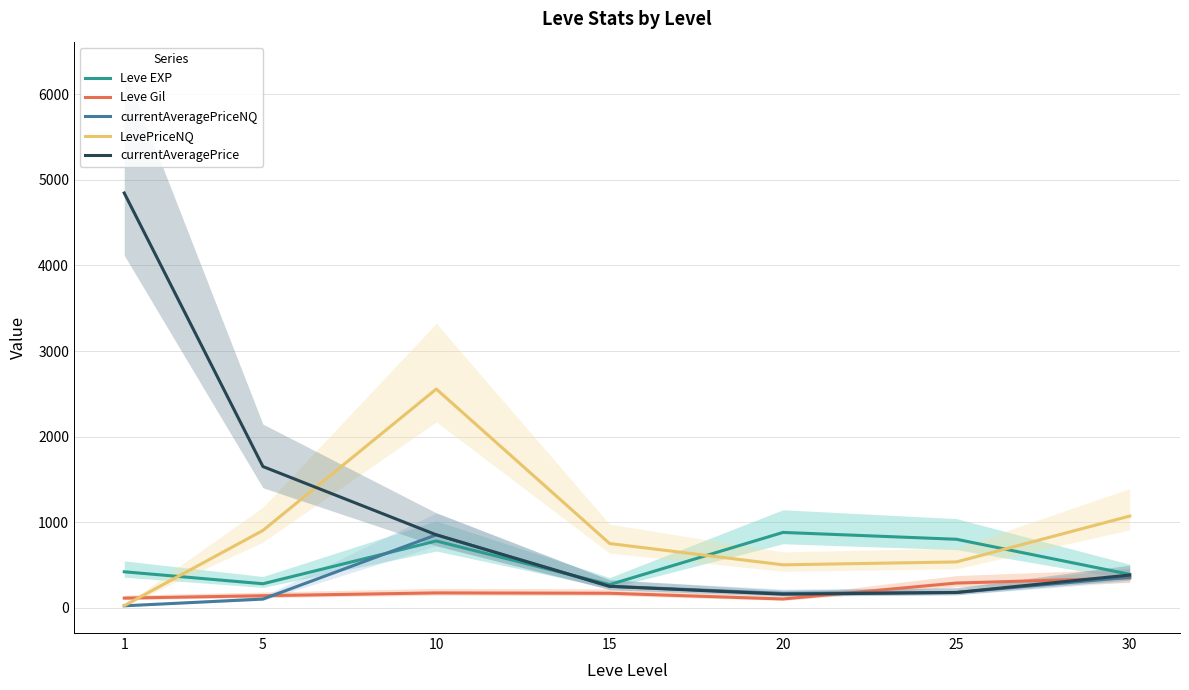

At which category does currentAveragePriceNQ reach its first local peak?

10